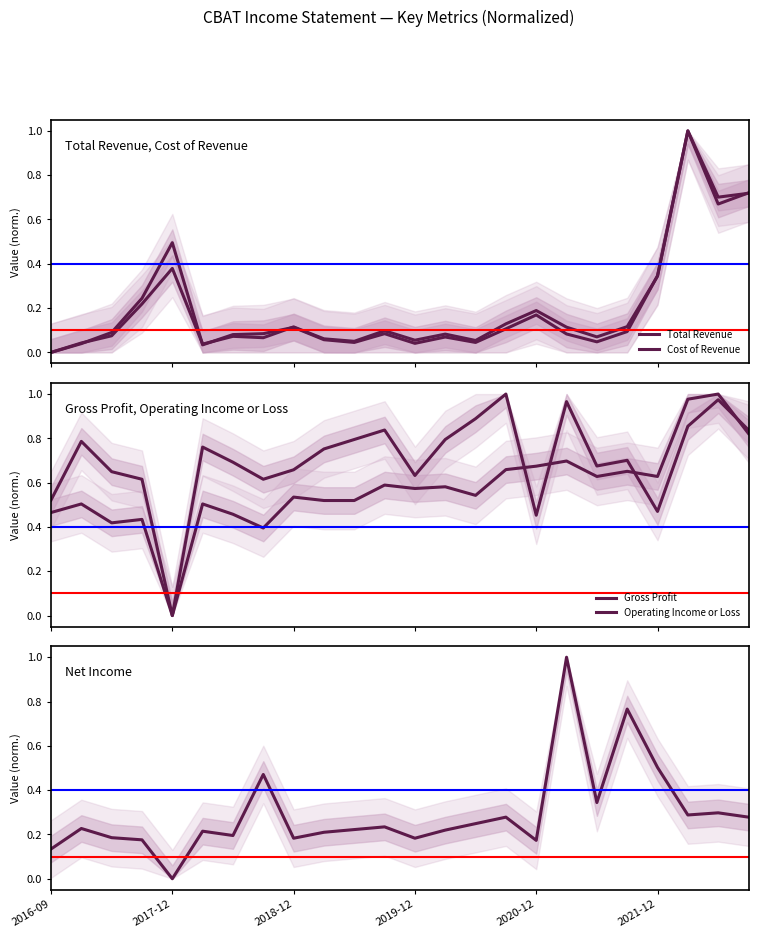

In Net Income, how many points are lower than both neighbors (excluding endpoints)?

7